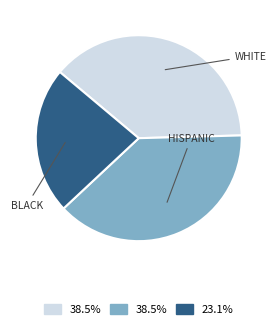

What is the ratio of the value at WHITE to the value at HISPANIC?

1.0